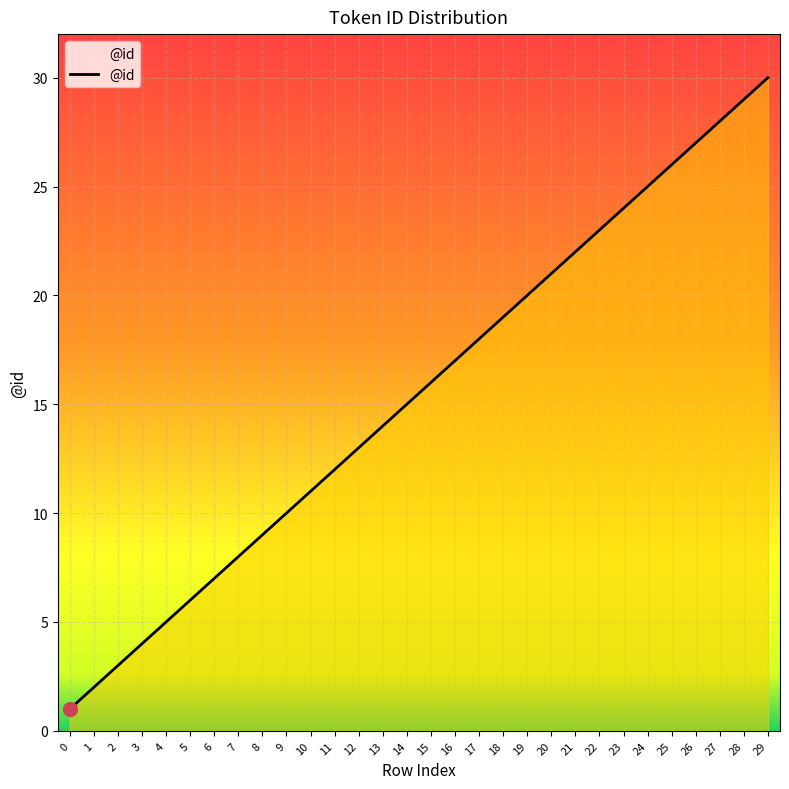

What is the change in value from 14 to 24?

+10